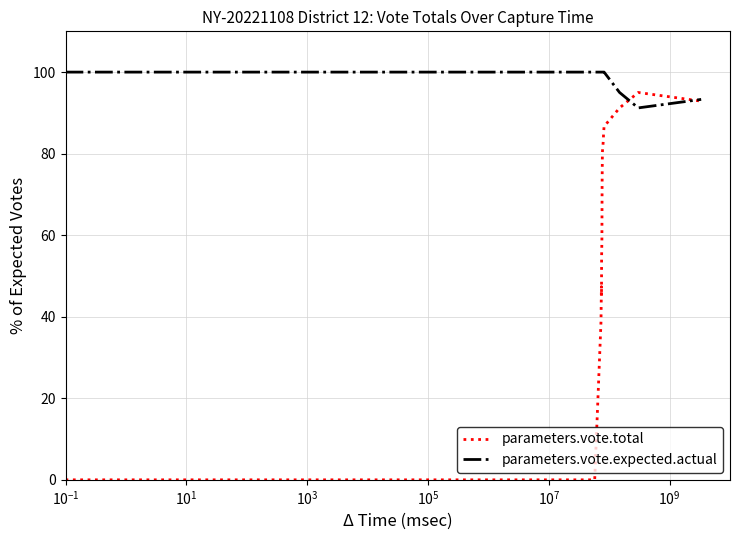

Which series has the largest total across all categories?

parameters.vote.expected.actual